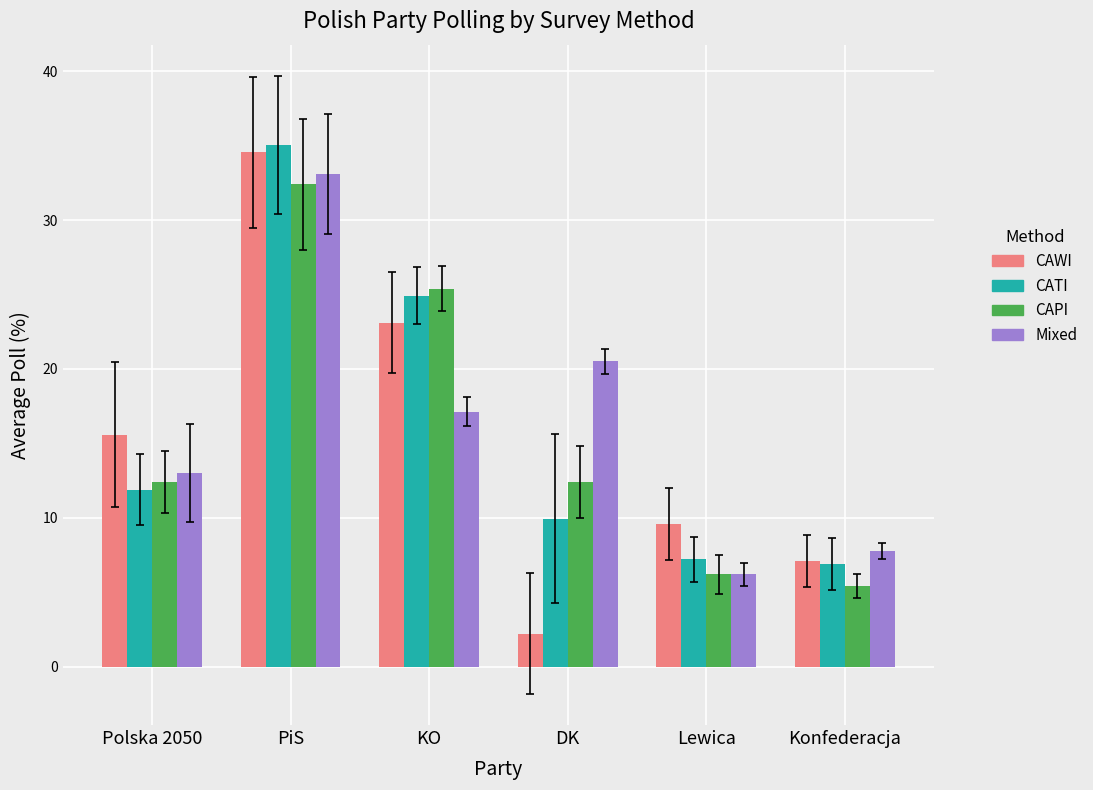

Is the value of CATI at Konfederacja greater than the value of Mixed at DK?

No